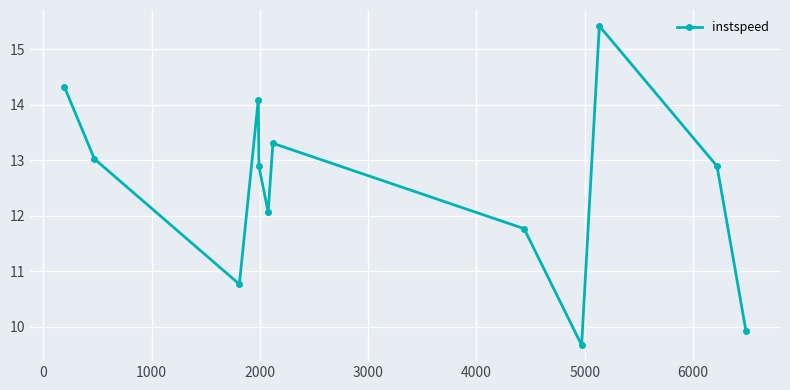

What is the value of the 10th point from the left?

15.4